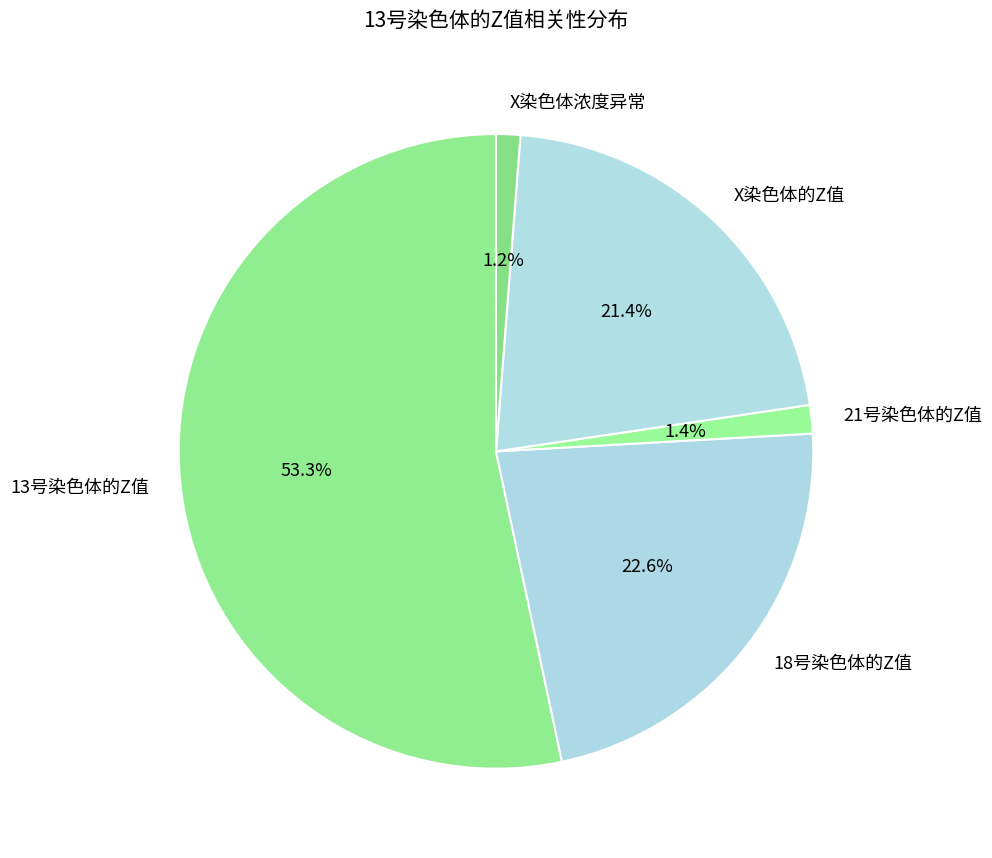

What percentage is the 21号染色体的Z值 slice, to the nearest percent?

1%